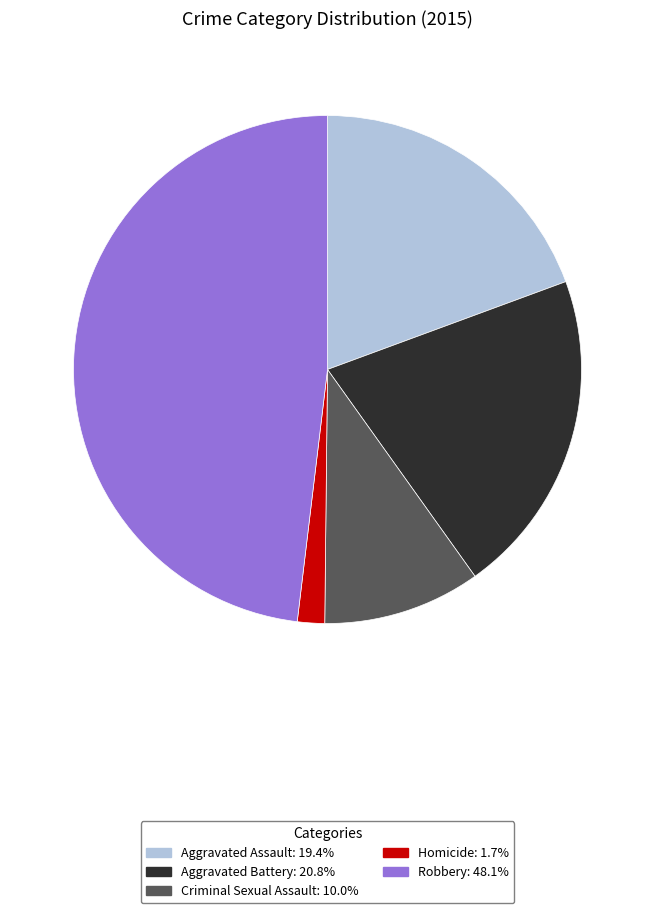

Which slice is the largest?

Robbery